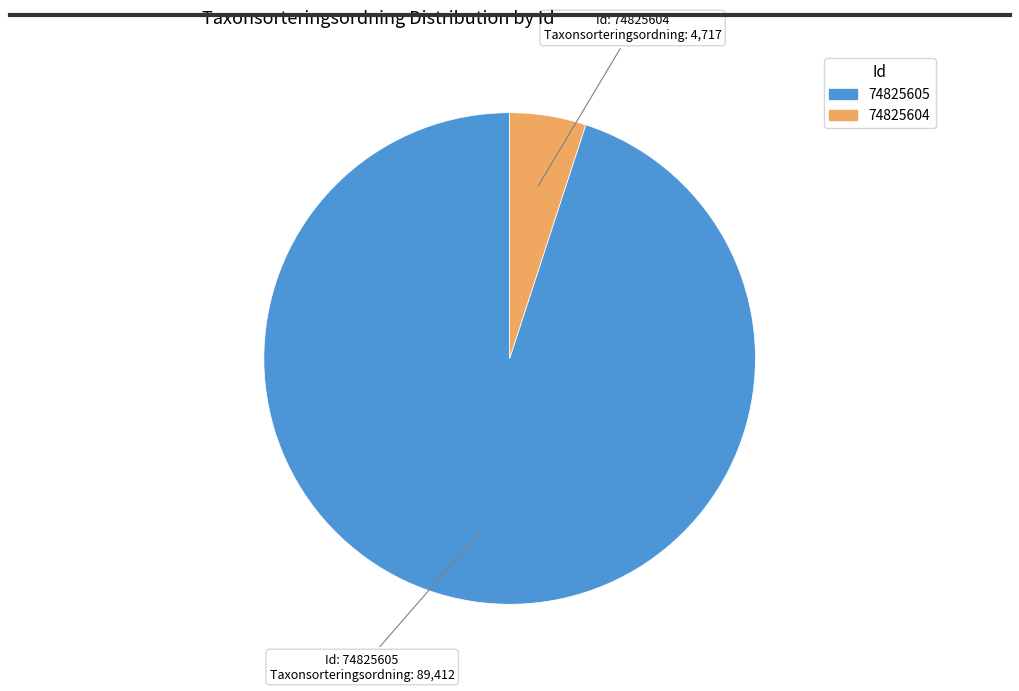

Is there any slice that represents more than half of the pie?

Yes